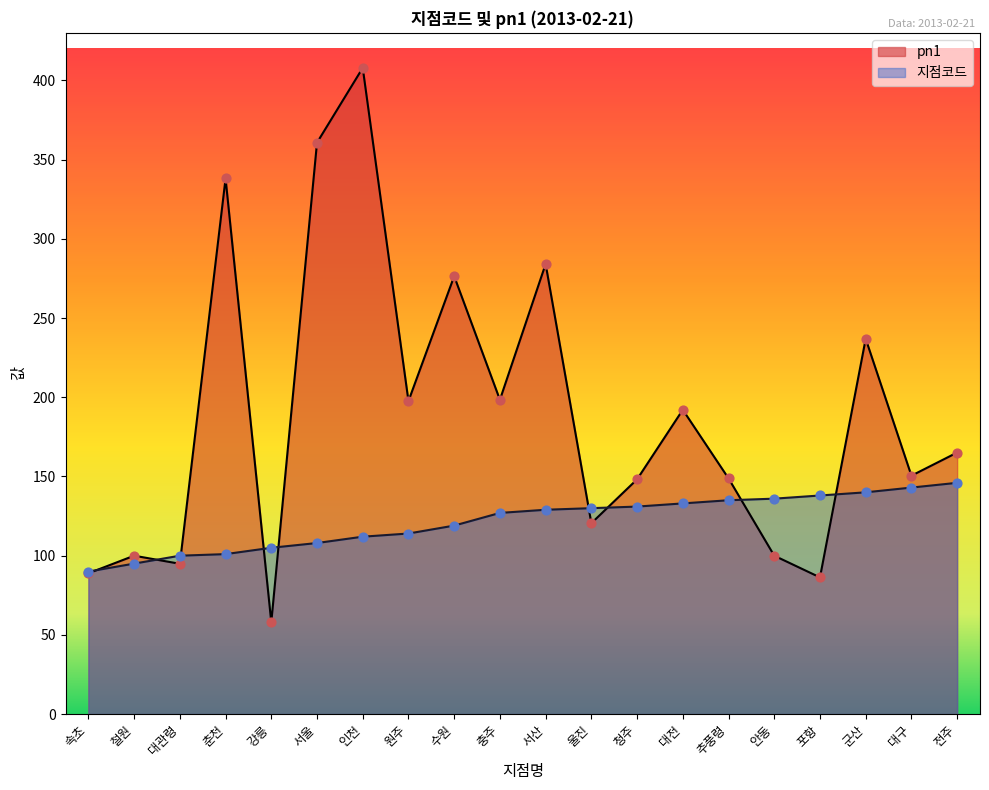

Which series has the largest total across all categories?

pn1